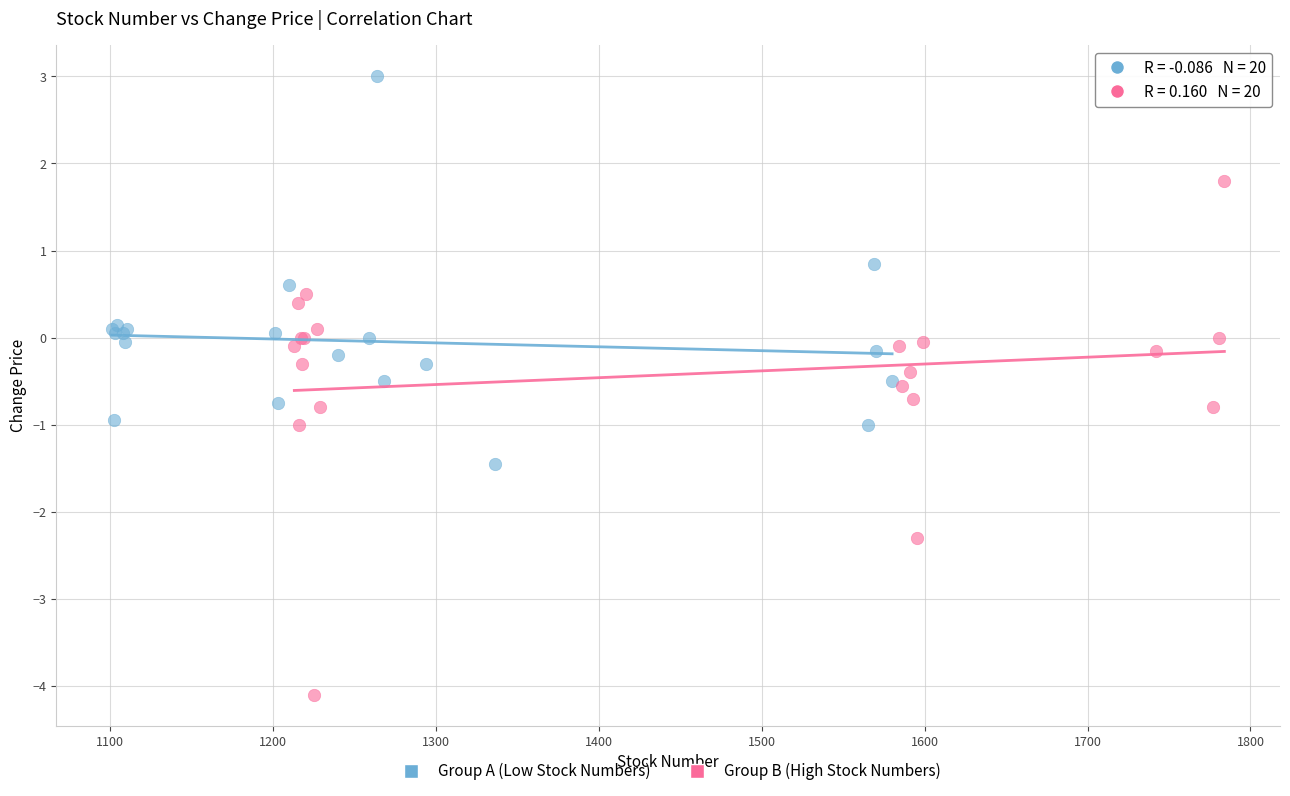

Which series has the largest Y range (max minus min)?

Group B (High Stock Numbers)